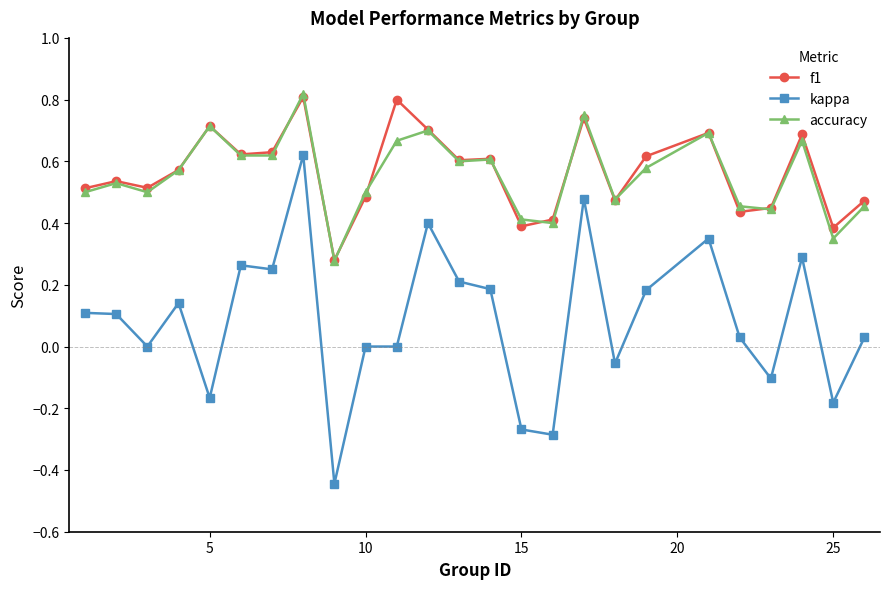

Which series has the largest range (max minus min)?

kappa